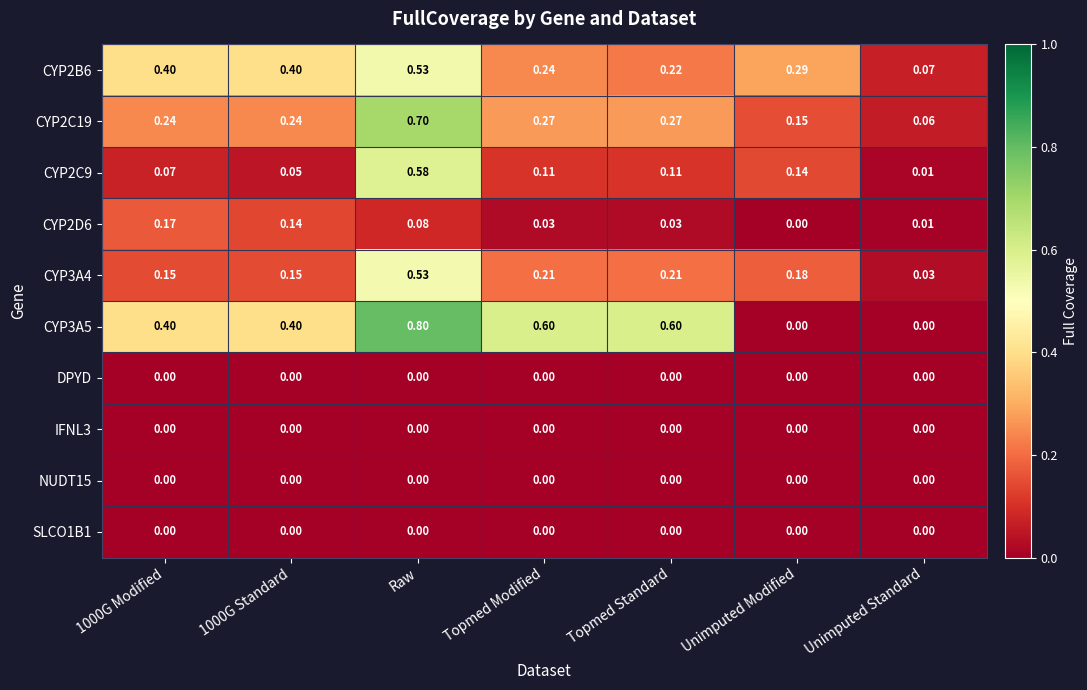

What is the total value across all series at Topmed Modified?

1.5